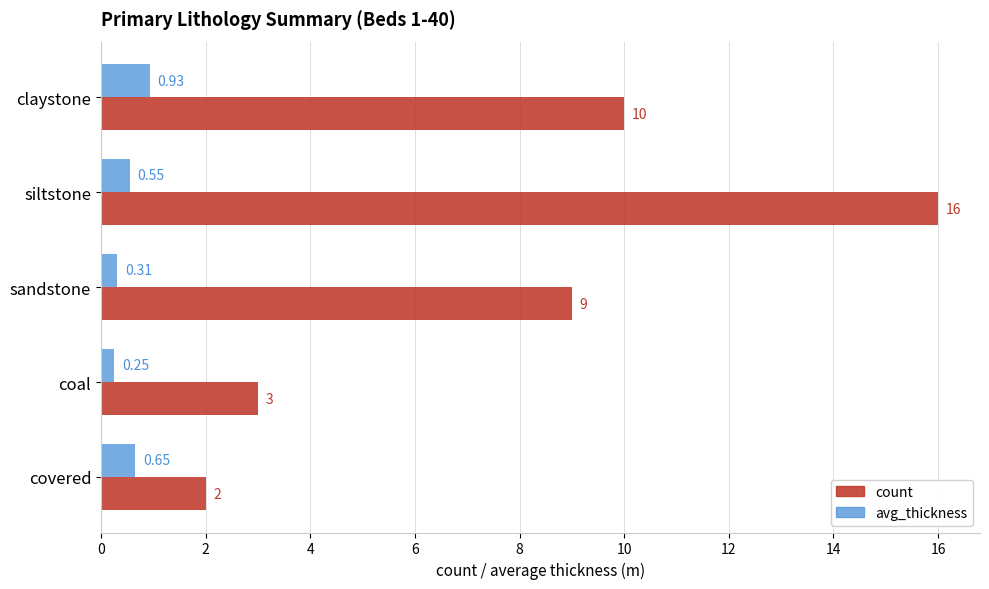

Is the value of avg_thickness at coal greater than the value of count at coal?

No